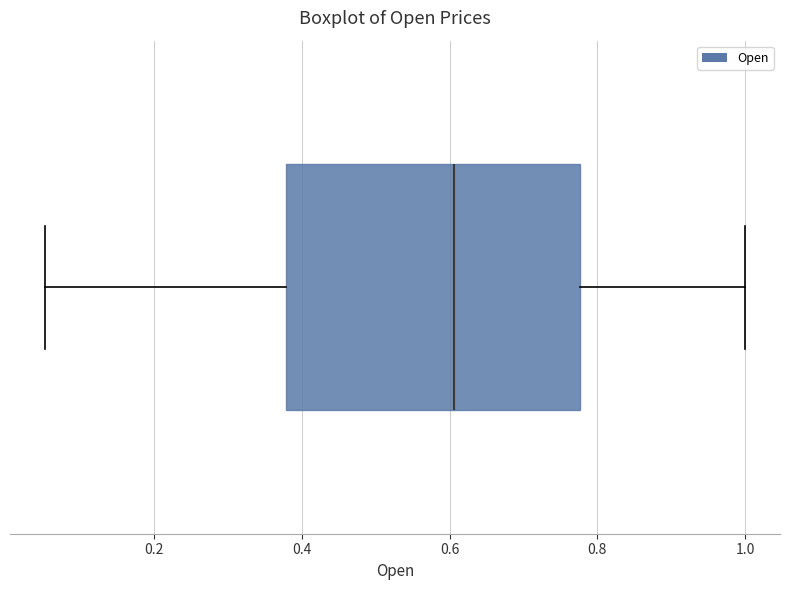

Transcribe this box plot: give where the median line is, the range the box spans, and where the two whiskers end, as read against the x-axis. The values are not printed on the chart, so give them approximately, as read against the axis.

median 0.60, box 0.38 to 0.78, whiskers 0.06 to 1.00